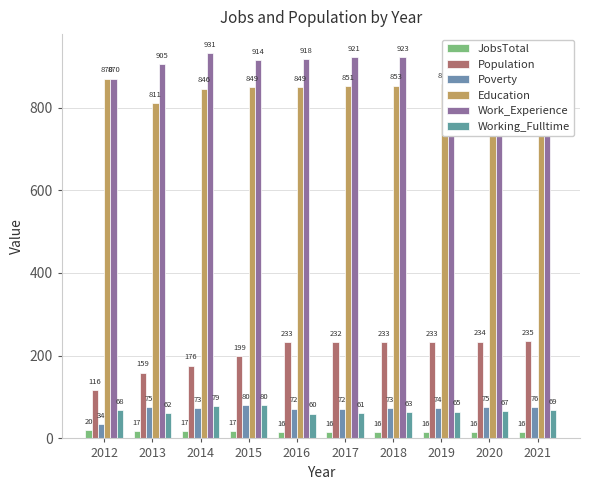

Reading left to right, what are all the values shown in this chart?

JobsTotal: 2012=20	2013=17	2014=17	2015=17	2016=16	2017=16	2018=16	2019=16	2020=16	2021=16
Population: 2012=116	2013=159	2014=176	2015=199	2016=233	2017=232	2018=233	2019=233	2020=234	2021=235
Poverty: 2012=34	2013=75	2014=73	2015=80	2016=72	2017=72	2018=73	2019=74	2020=75	2021=76
Education: 2012=870	2013=811	2014=846	2015=849	2016=849	2017=851	2018=853	2019=856	2020=859	2021=861
Work_Experience: 2012=870	2013=905	2014=931	2015=914	2016=918	2017=921	2018=923	2019=925	2020=927	2021=929
Working_Fulltime: 2012=68	2013=62	2014=79	2015=80	2016=60	2017=61	2018=63	2019=65	2020=67	2021=69